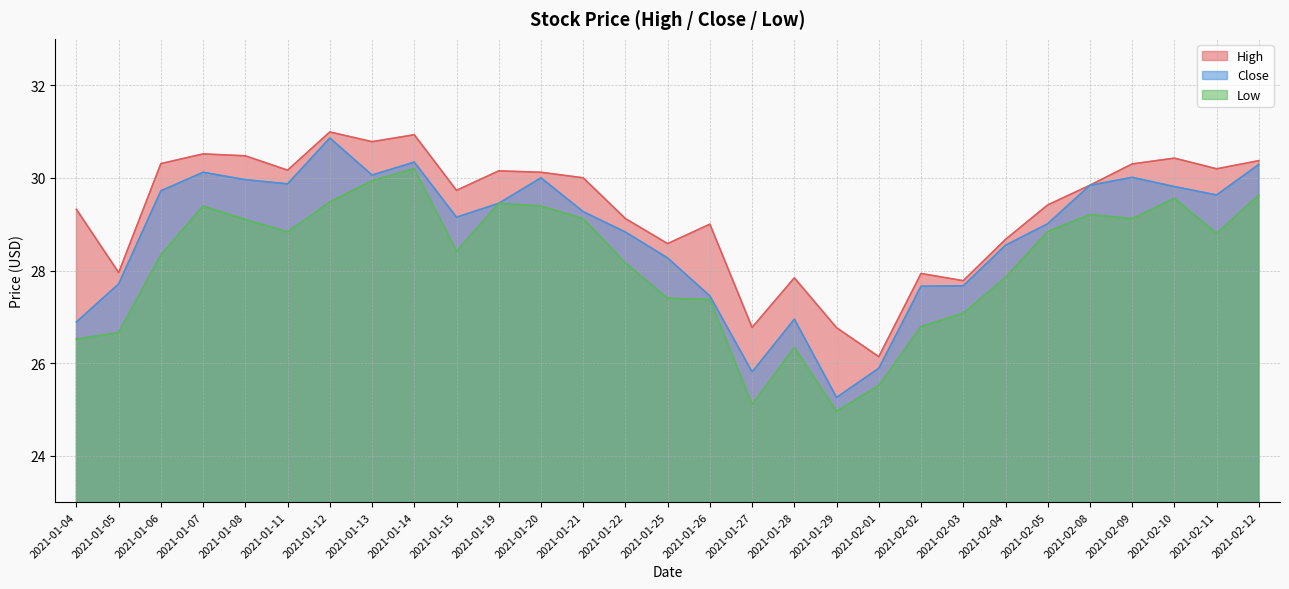

Reading right to left, extract all data points from this chart.

High: 2021-02-12=30.4	2021-02-11=30.2	2021-02-10=30.4	2021-02-09=30.3	2021-02-08=29.8	2021-02-05=29.4	2021-02-04=28.7	2021-02-03=27.8	2021-02-02=27.9	2021-02-01=26.1	2021-01-29=26.8	2021-01-28=27.8	2021-01-27=26.8	2021-01-26=29.0	2021-01-25=28.6	2021-01-22=29.1	2021-01-21=30.0	2021-01-20=30.1	2021-01-19=30.1	2021-01-15=29.7	2021-01-14=30.9	2021-01-13=30.8	2021-01-12=31.0	2021-01-11=30.2	2021-01-08=30.5	2021-01-07=30.5	2021-01-06=30.3	2021-01-05=28.0	2021-01-04=29.3
Close: 2021-02-12=30.3	2021-02-11=29.6	2021-02-10=29.8	2021-02-09=30.0	2021-02-08=29.8	2021-02-05=29.0	2021-02-04=28.5	2021-02-03=27.7	2021-02-02=27.7	2021-02-01=25.9	2021-01-29=25.3	2021-01-28=27.0	2021-01-27=25.8	2021-01-26=27.5	2021-01-25=28.3	2021-01-22=28.8	2021-01-21=29.3	2021-01-20=30.0	2021-01-19=29.5	2021-01-15=29.1	2021-01-14=30.3	2021-01-13=30.1	2021-01-12=30.9	2021-01-11=29.9	2021-01-08=30.0	2021-01-07=30.1	2021-01-06=29.7	2021-01-05=27.7	2021-01-04=26.9
Low: 2021-02-12=29.6	2021-02-11=28.8	2021-02-10=29.6	2021-02-09=29.1	2021-02-08=29.2	2021-02-05=28.8	2021-02-04=27.9	2021-02-03=27.1	2021-02-02=26.8	2021-02-01=25.5	2021-01-29=25.0	2021-01-28=26.3	2021-01-27=25.1	2021-01-26=27.4	2021-01-25=27.4	2021-01-22=28.2	2021-01-21=29.1	2021-01-20=29.4	2021-01-19=29.5	2021-01-15=28.4	2021-01-14=30.2	2021-01-13=29.9	2021-01-12=29.5	2021-01-11=28.8	2021-01-08=29.1	2021-01-07=29.4	2021-01-06=28.3	2021-01-05=26.7	2021-01-04=26.5